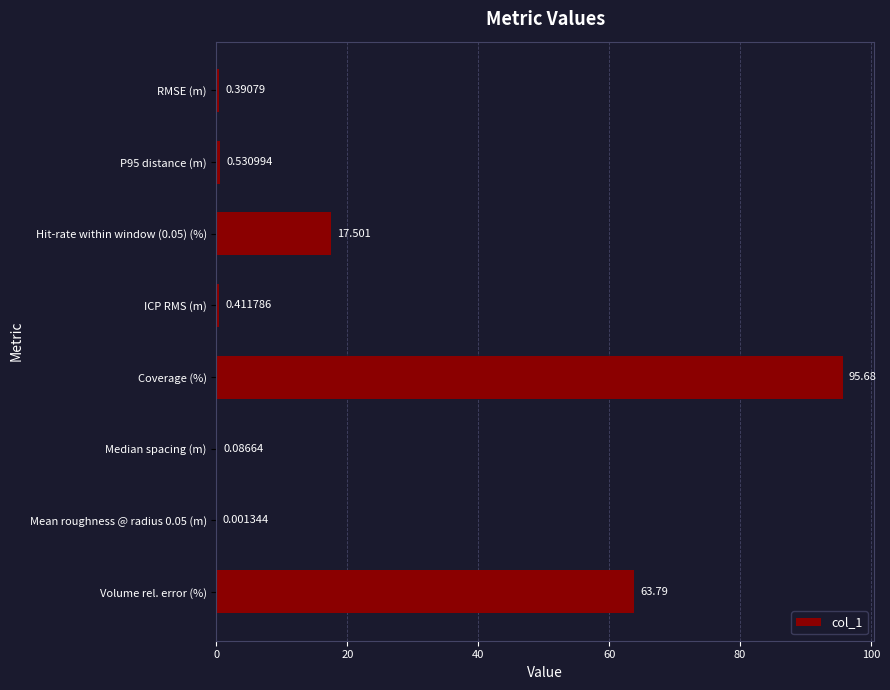

Which label corresponds to the largest value in the chart?

Coverage (%)